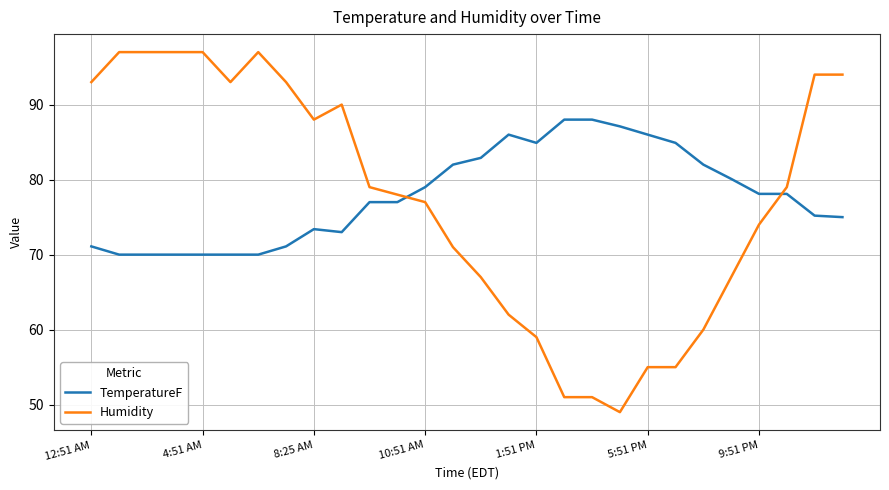

How many intersections are there between Humidity and TemperatureF?

2